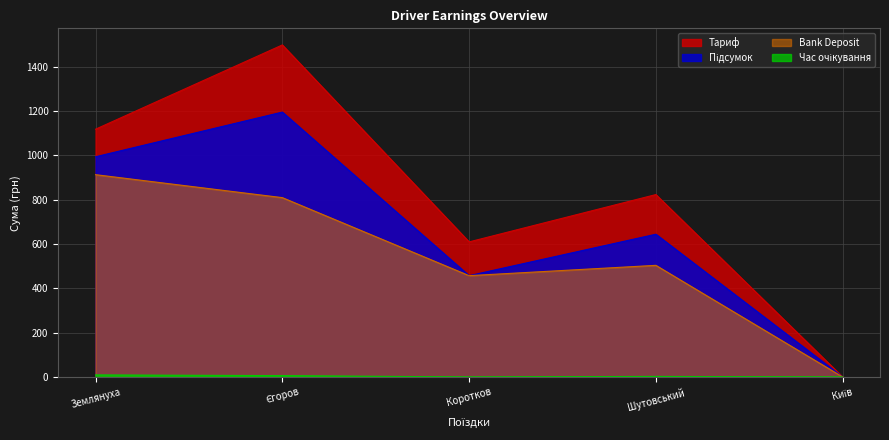

What is the value of the Тариф point at the 3rd from the left?

609.6